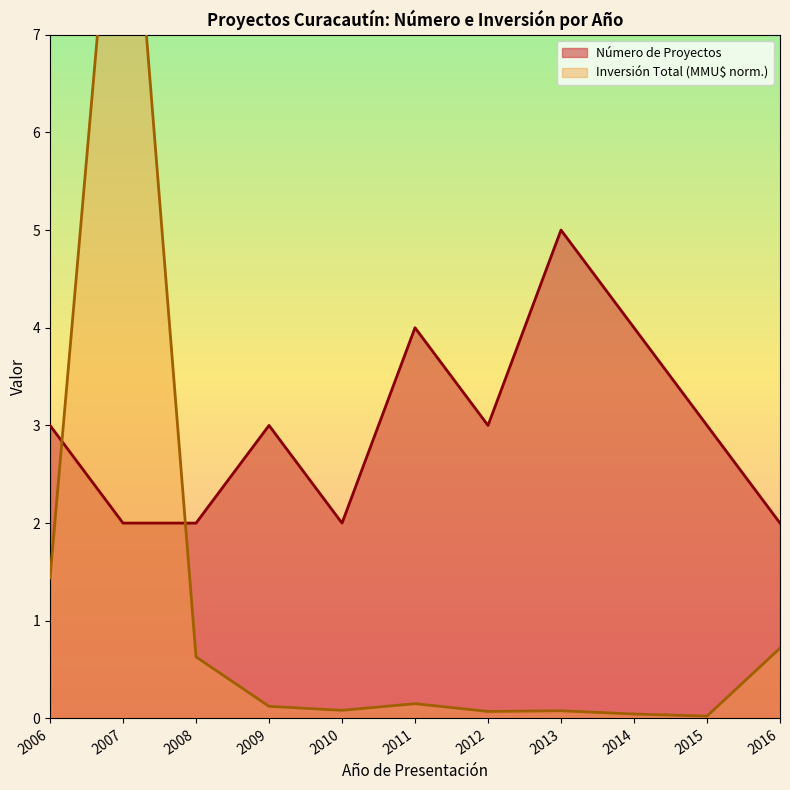

How many interior local peaks does the Número de Proyectos series have?

3